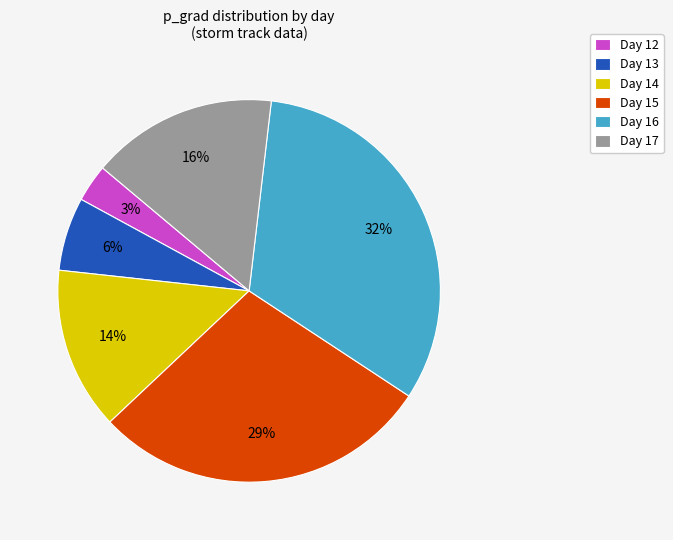

What percentage is the Day 14 slice, to the nearest percent?

14%